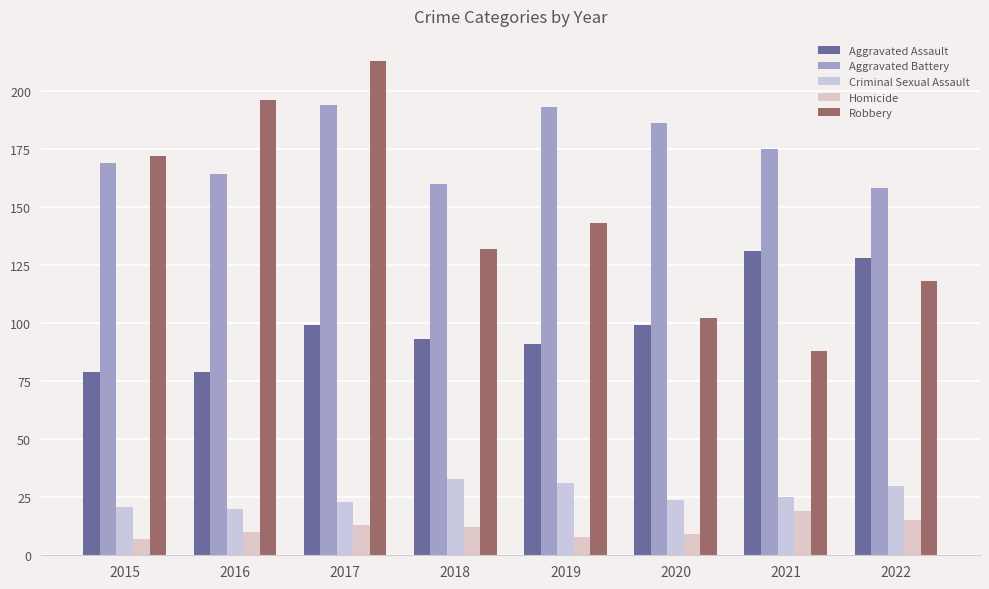

Are the bars horizontal?

No